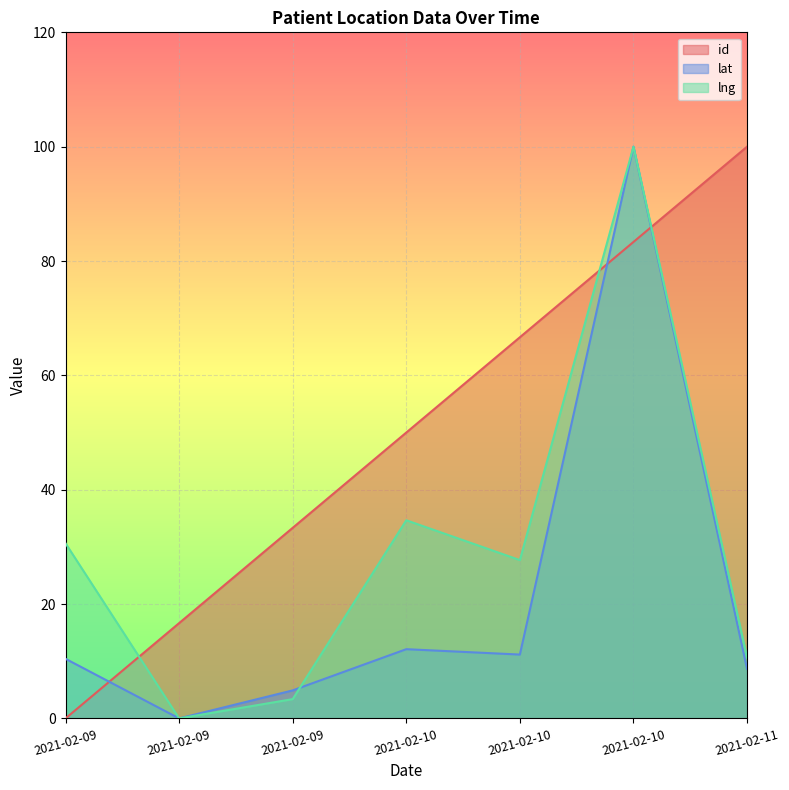

How many data points in lng are less than 27?

3